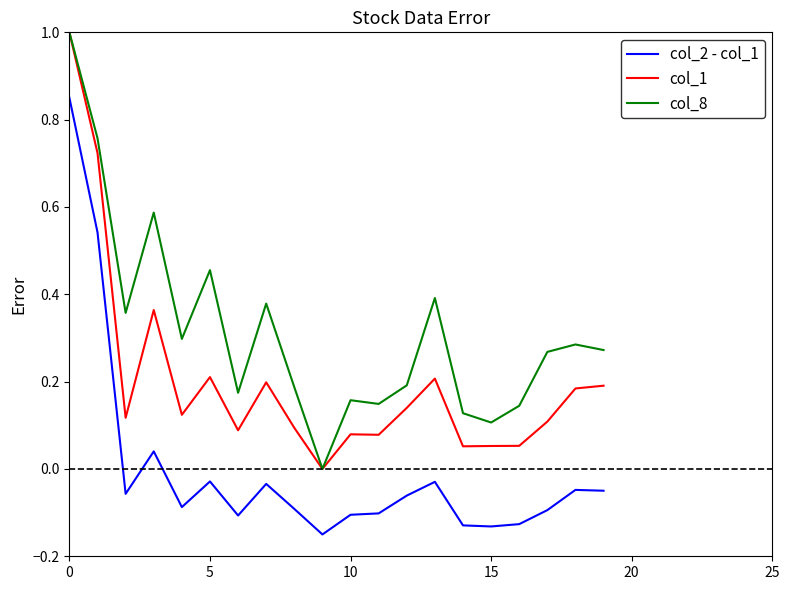

What is the maximum value shown in the chart?

1.0